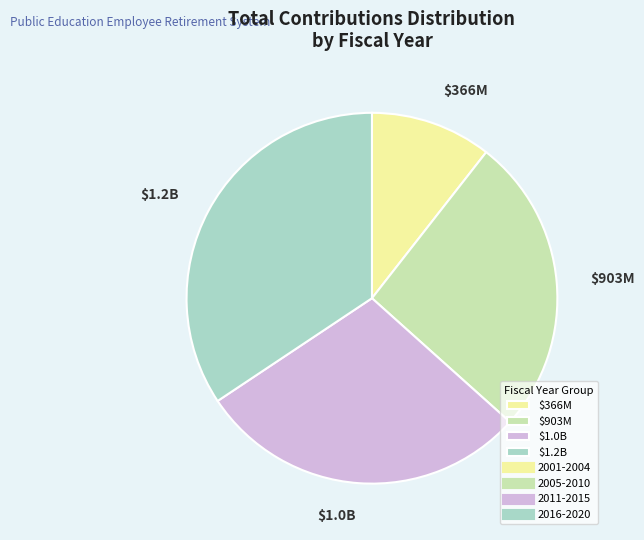

Which slice is the largest?

$1.2B